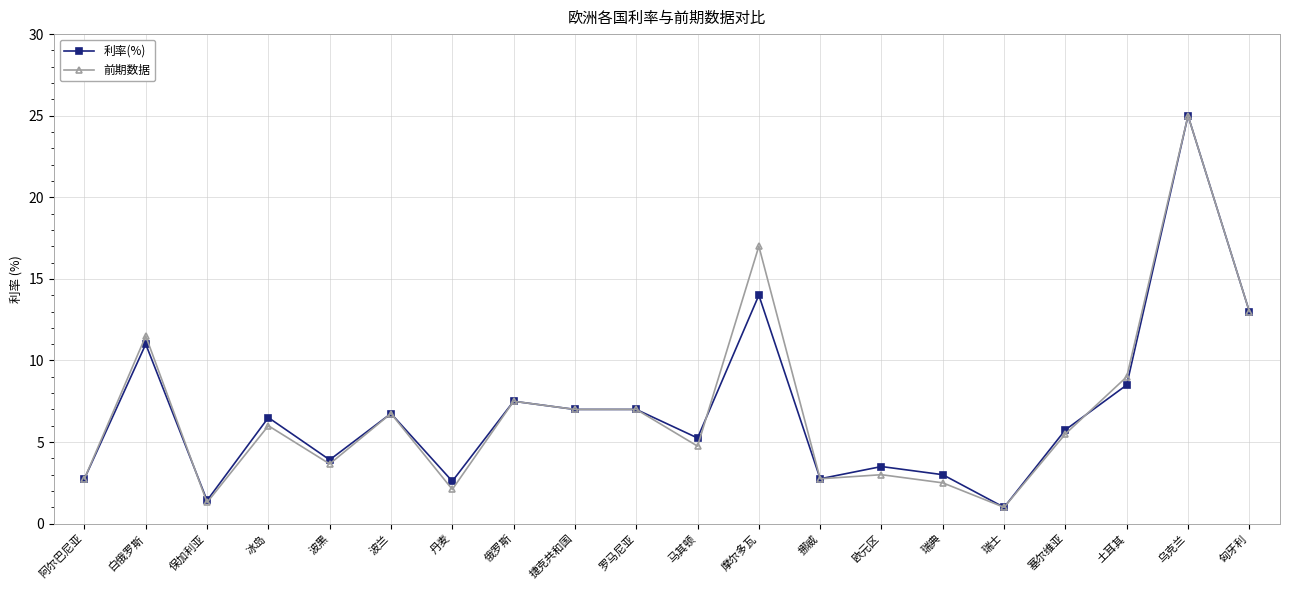

What is the total value across all series at 阿尔巴尼亚?

5.5